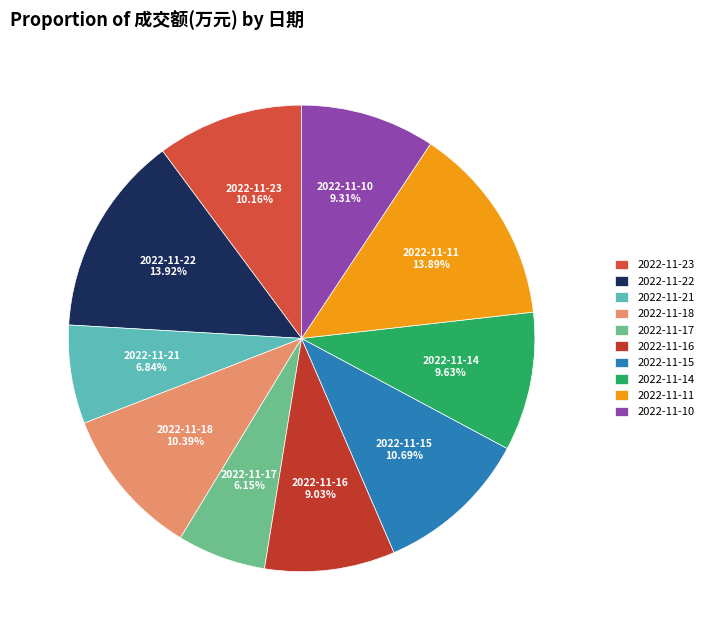

Which category has the smallest portion of the pie?

2022-11-17